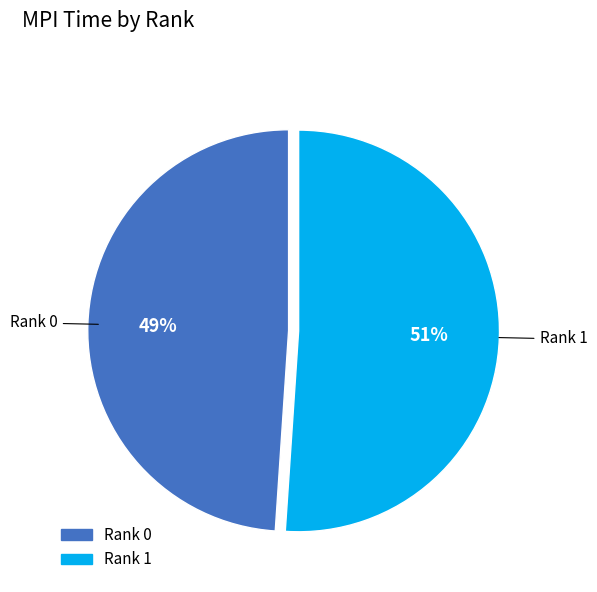

Which has a higher value, Rank 0 or Rank 1?

Rank 1